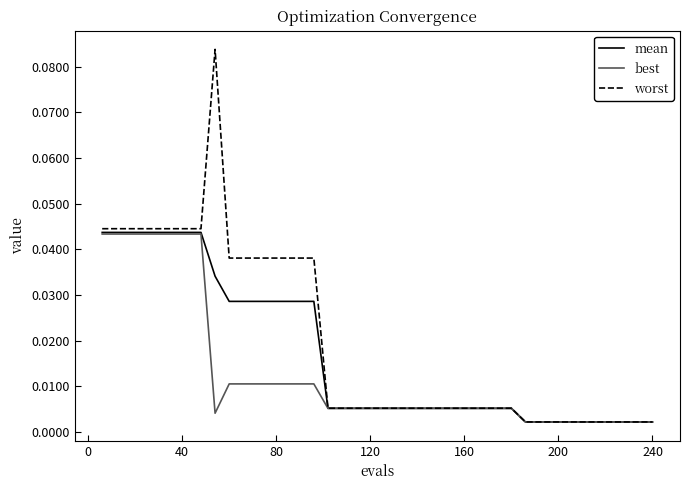

Rank the series by their average value, from highest to lowest.

worst, mean, best